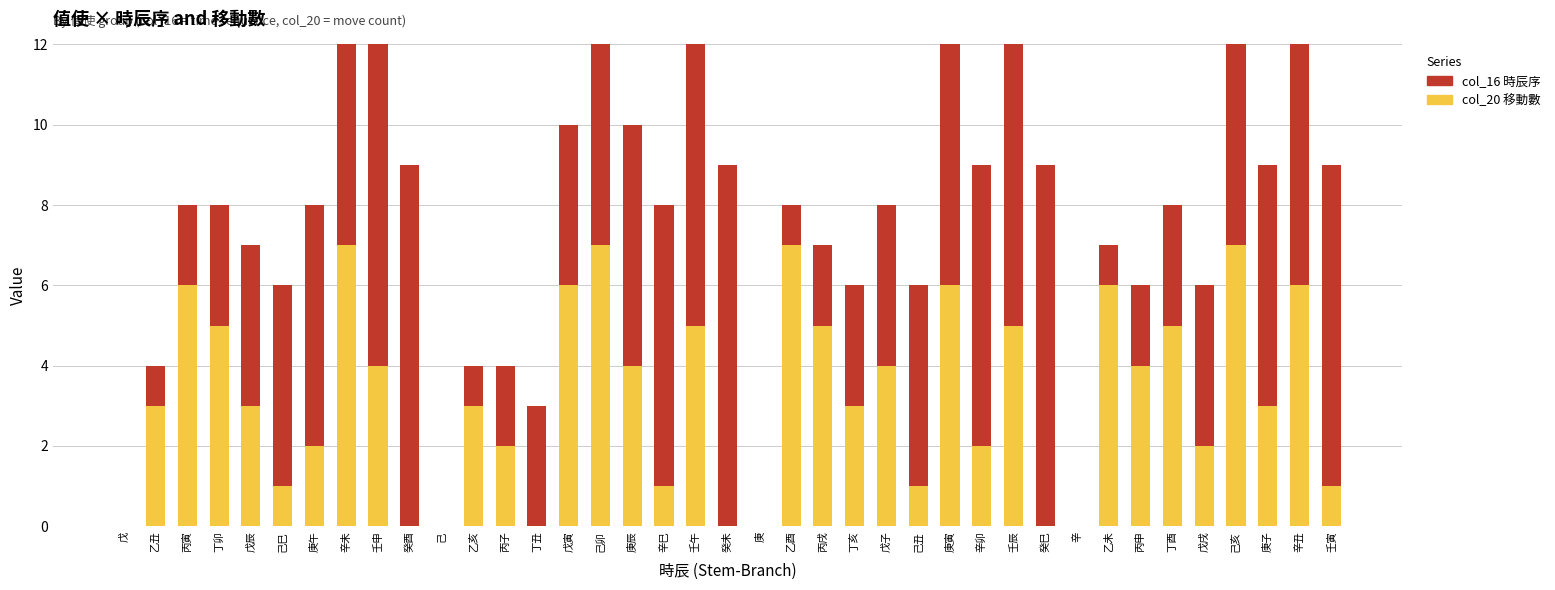

Between 丙寅 and 己巳, which series saw the biggest shift?

col_20 (移動數)